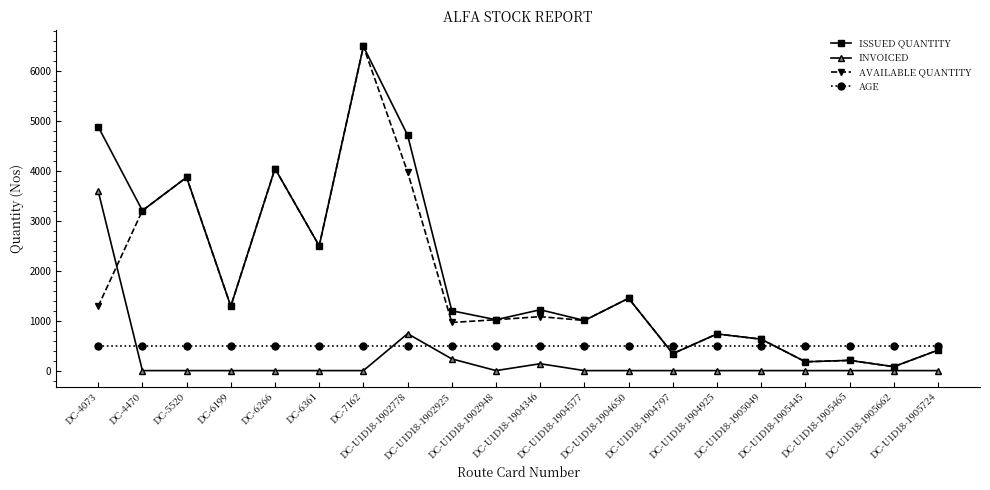

At which category is the sum across all series the highest?

DC-7162